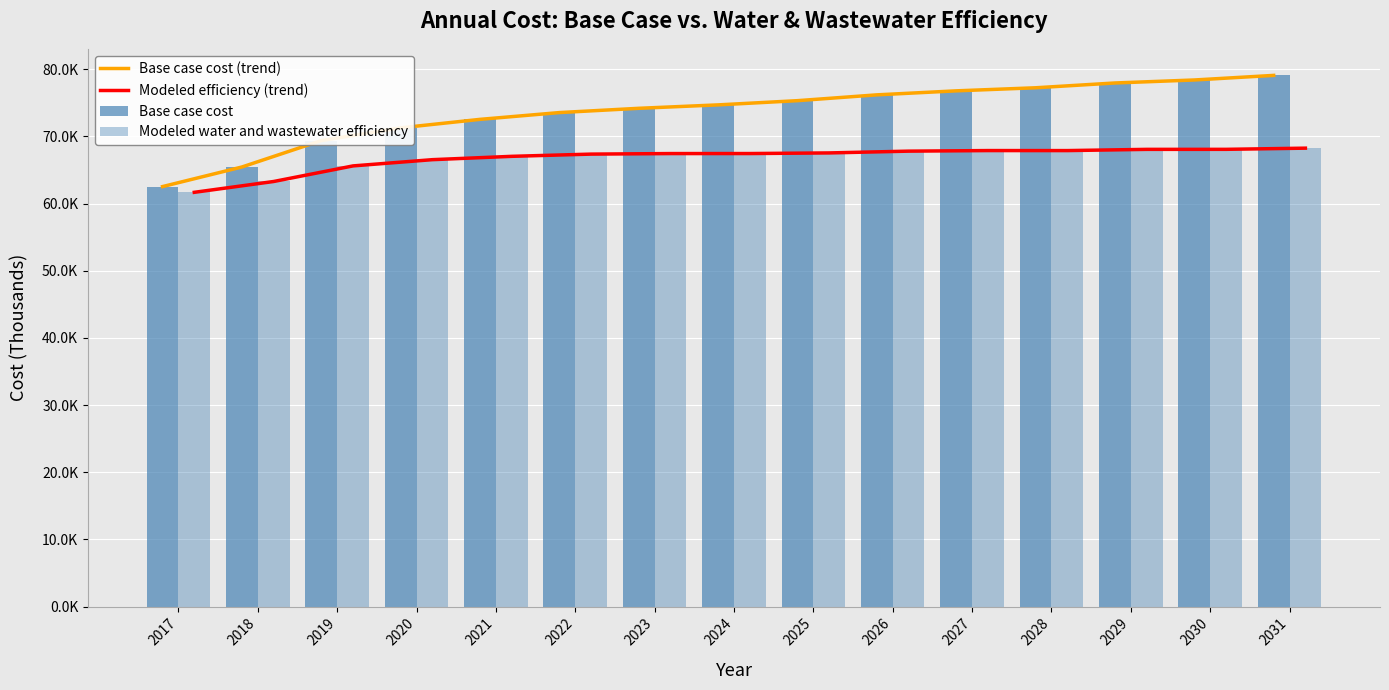

Is it true that Base case cost equals 78401.1 at 2030?

True